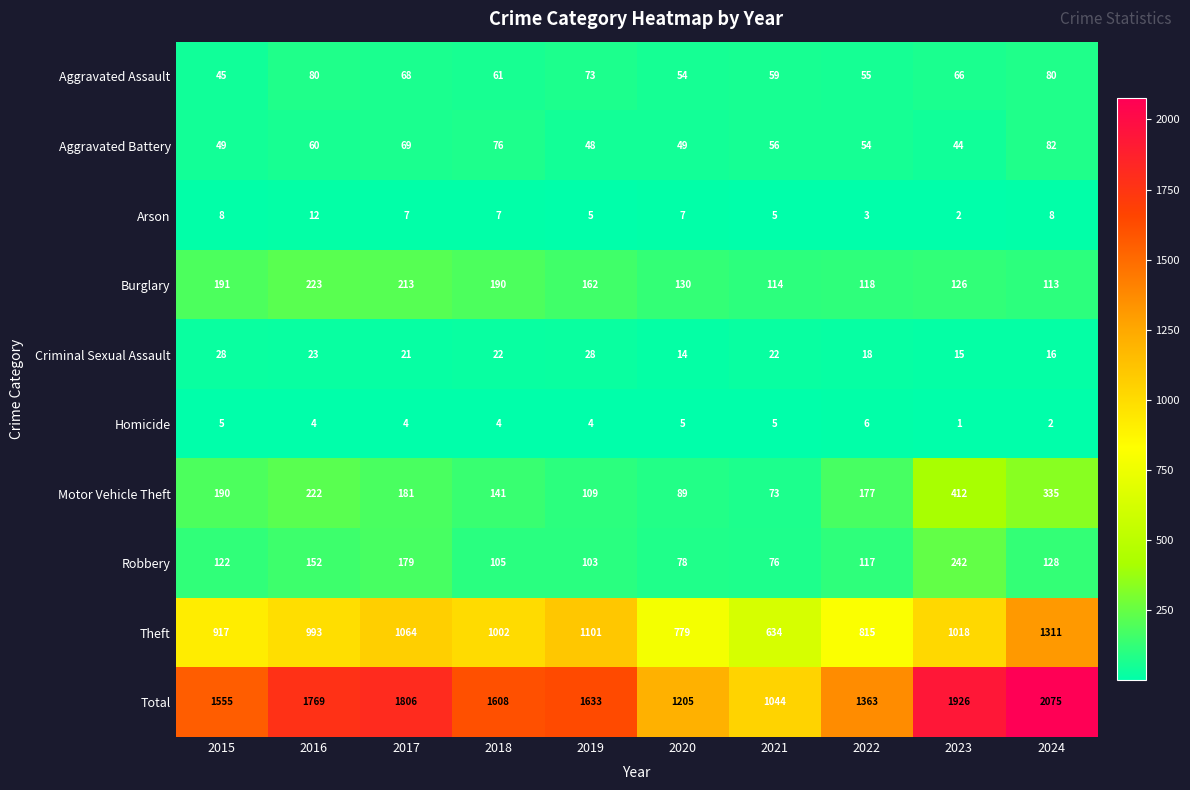

Which label corresponds to the largest value in the chart?

2024